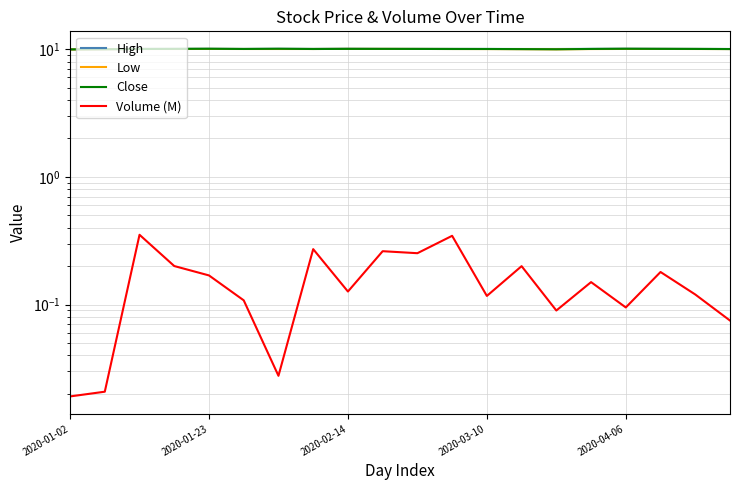

Where is the first local minimum for Close?

5